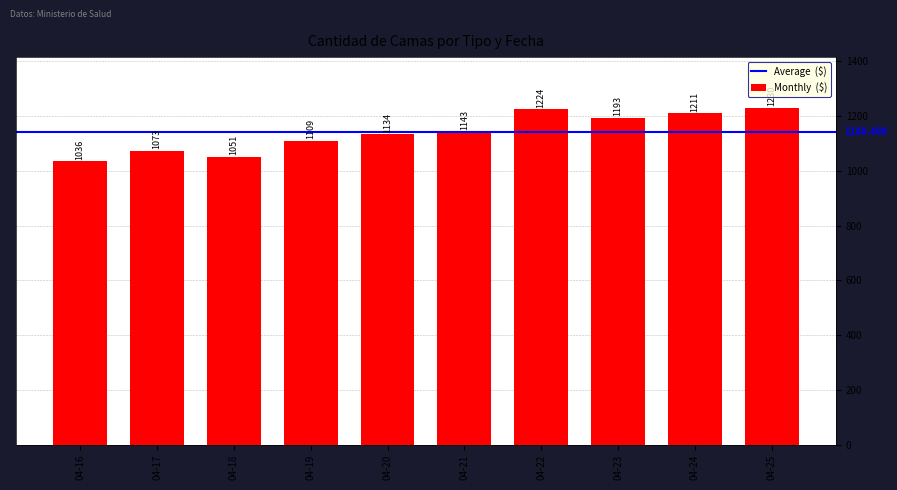

What is the minimum value shown in the chart?

1036